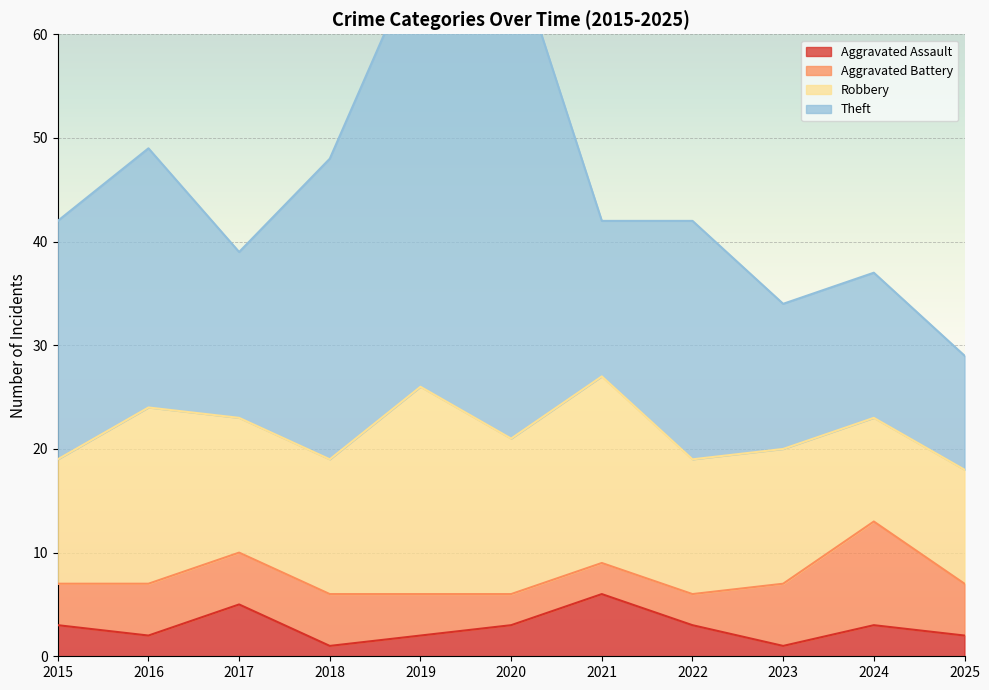

What is the value of the Aggravated Battery point at the 9th from the left?

6